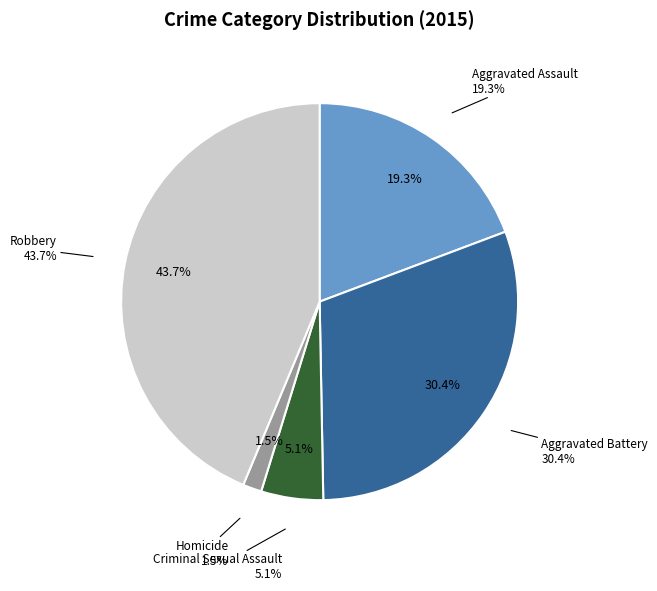

What percentage is the Homicide slice, to the nearest percent?

2%